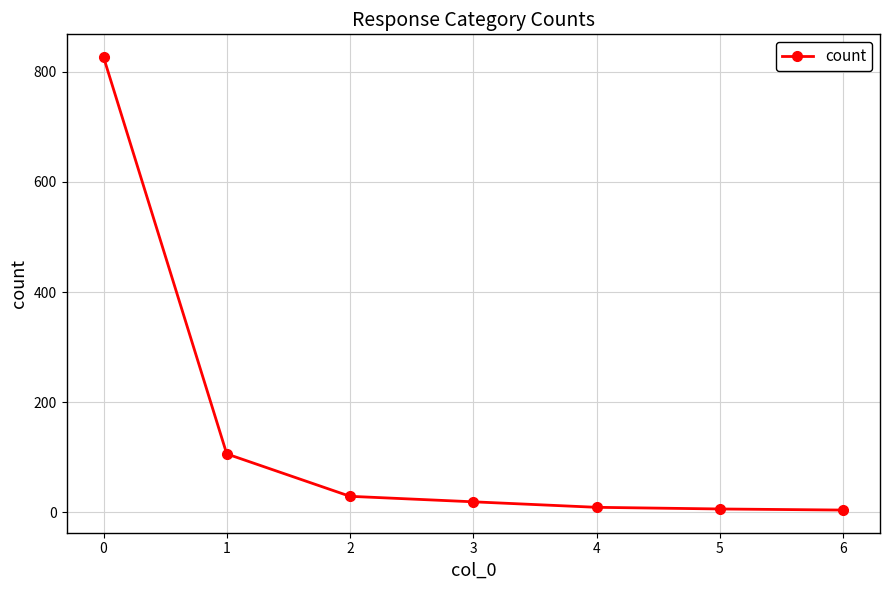

What is the maximum value shown in the chart?

827